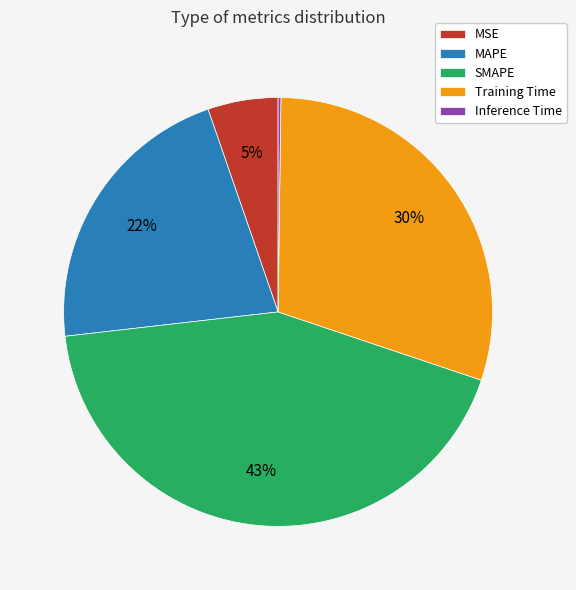

To the nearest percent, what percentage of the pie is MSE?

5%